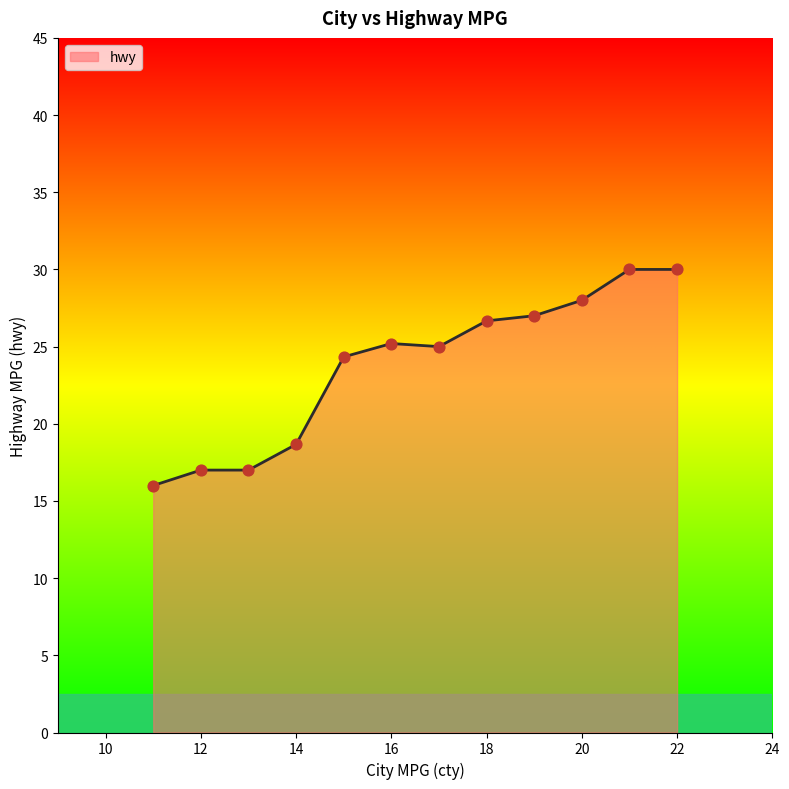

What is the maximum value shown in the chart?

30.0